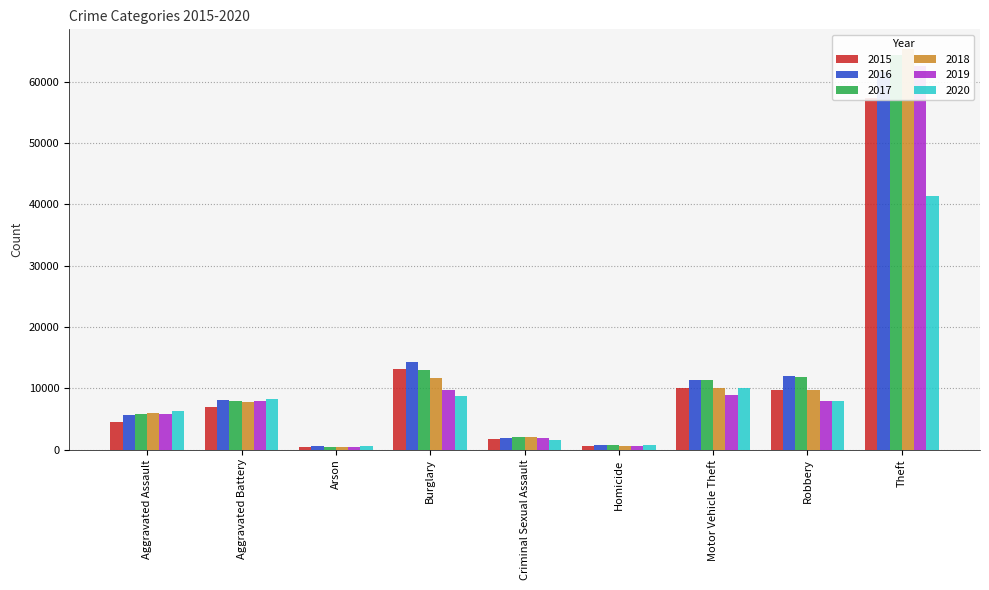

Which series has the largest total across all categories?

2017